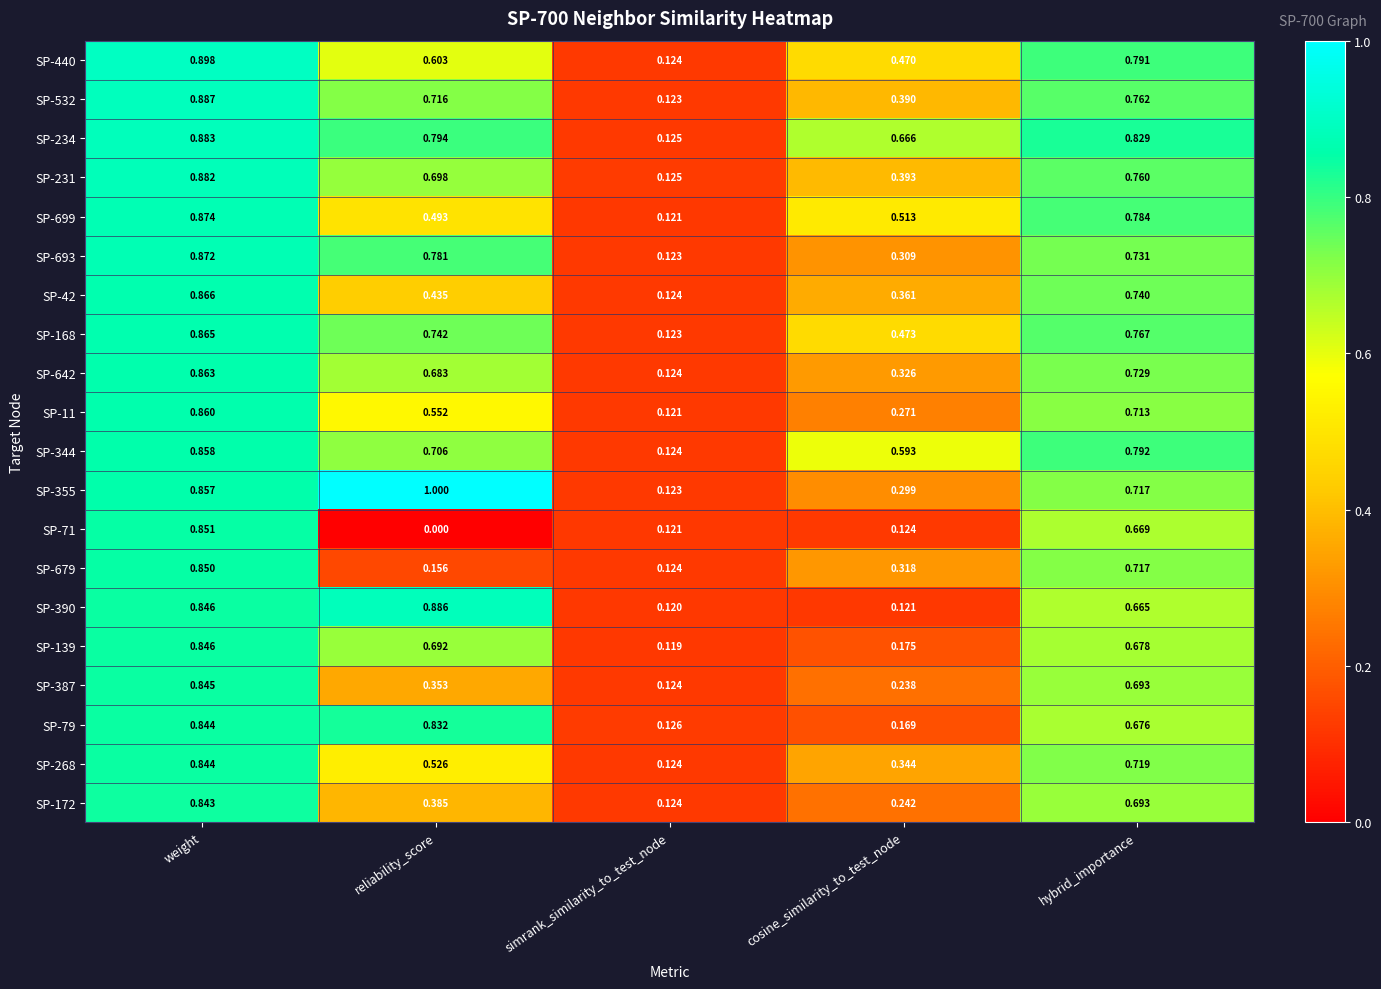

Which series has the largest total across all categories?

SP-234